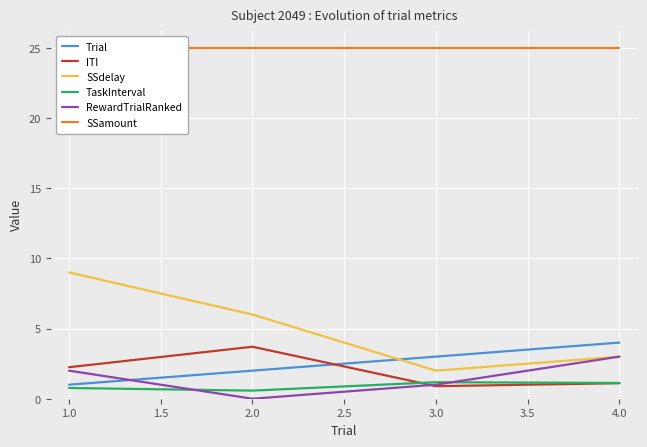

The SSdelay series shows 3.0 at 4.0. True or false?

True